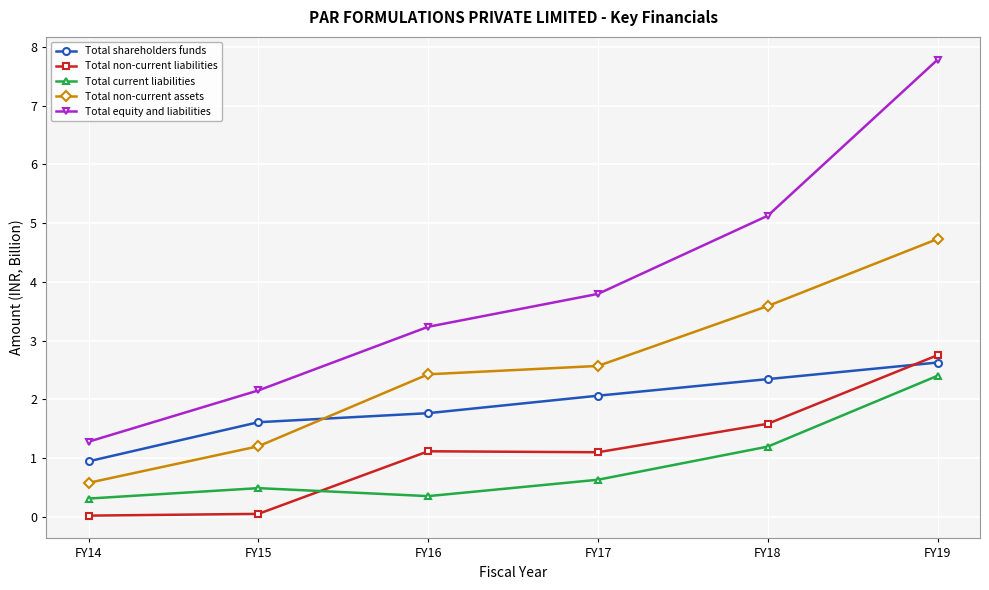

At which label is Total non-current assets closest to 2?

FY16